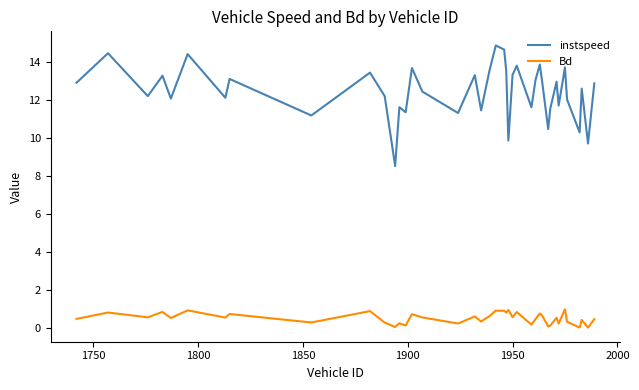

Rank the series by their average value, from highest to lowest.

instspeed, Bd